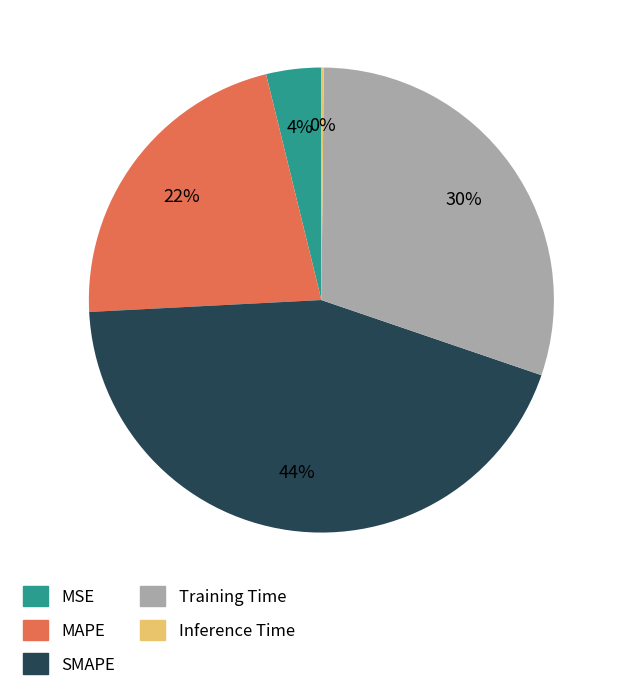

To the nearest percent, what percentage of the pie is MSE?

4%